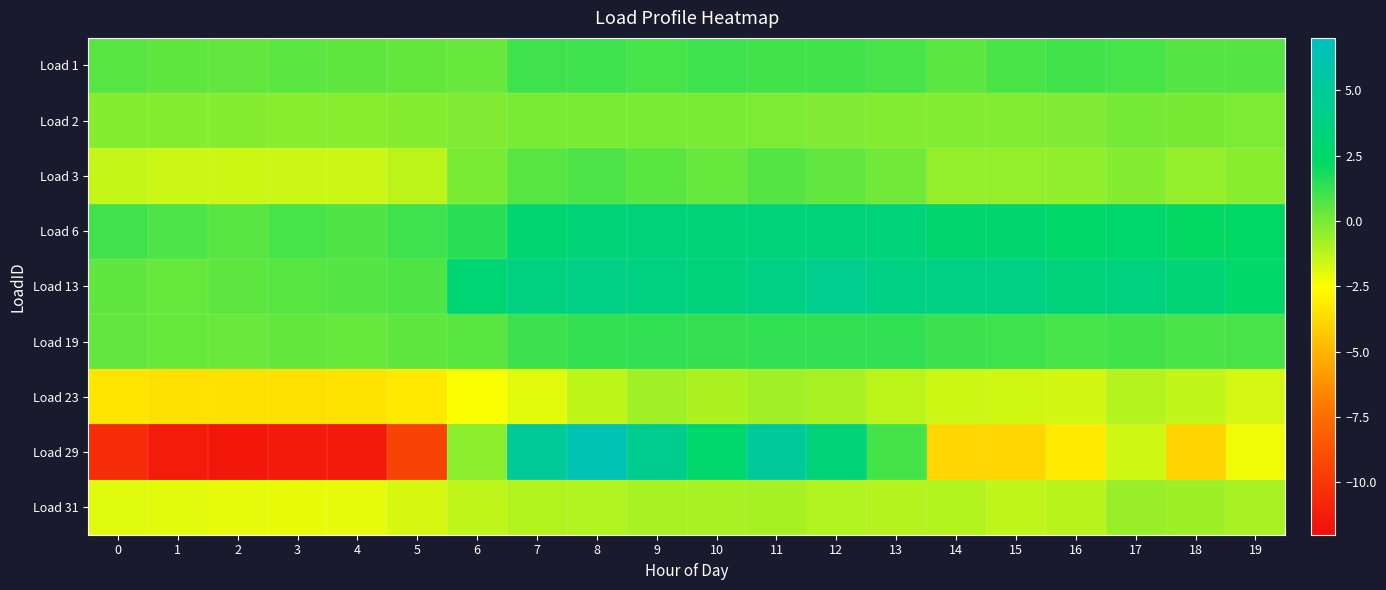

At which category does the chart reach its peak across all series?

8